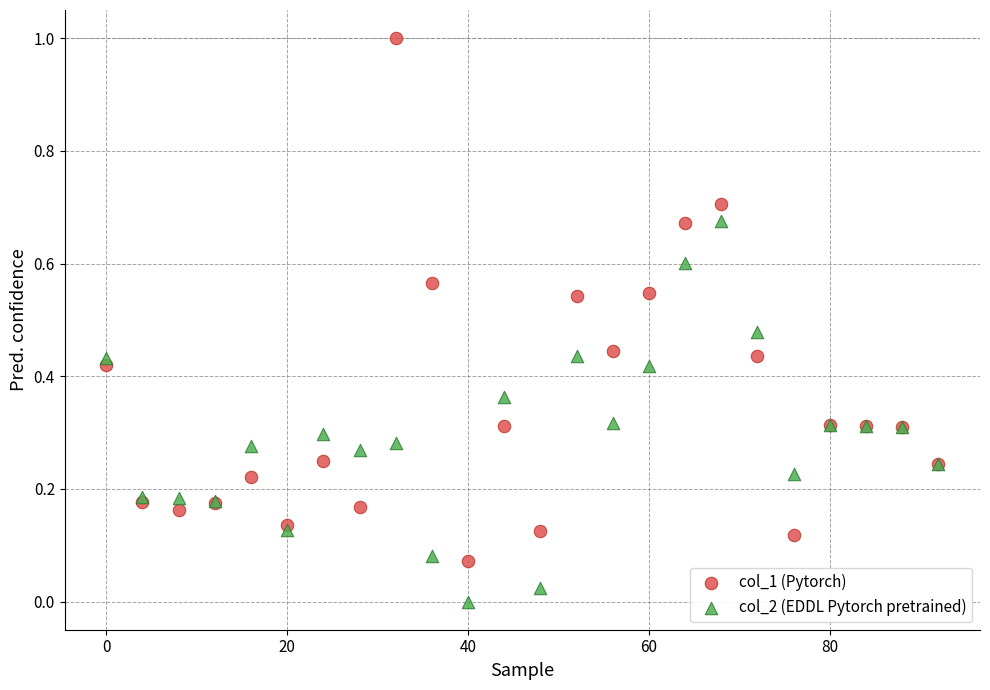

Which series reaches the minimum Y coordinate?

col_2 (EDDL Pytorch pretrained)